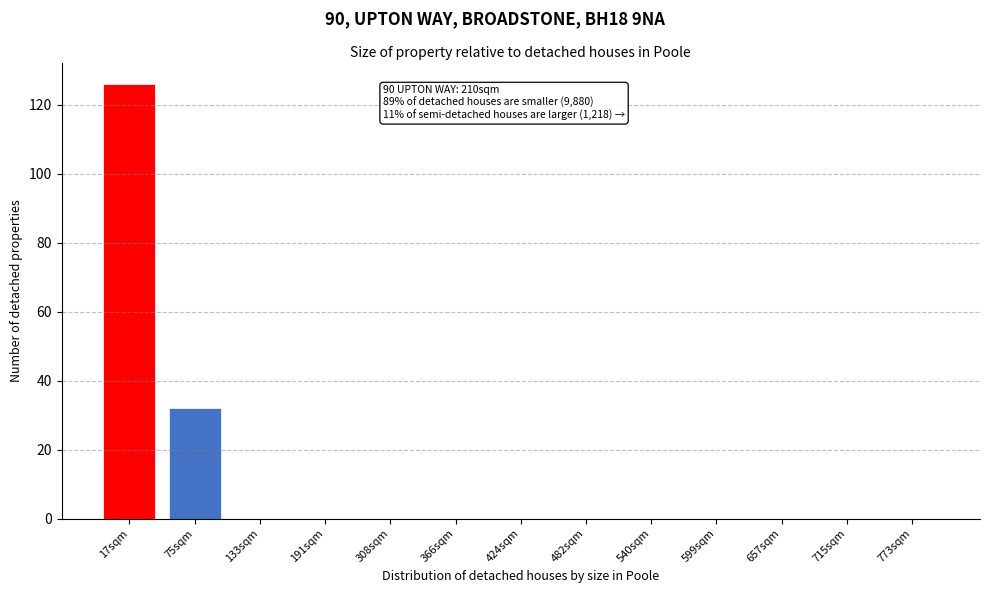

Reading left to right, what are all the values shown in this chart?

17sqm=126	75sqm=32	133sqm=0	191sqm=0	308sqm=0	366sqm=0	424sqm=0	482sqm=0	540sqm=0	599sqm=0	657sqm=0	715sqm=0	773sqm=0